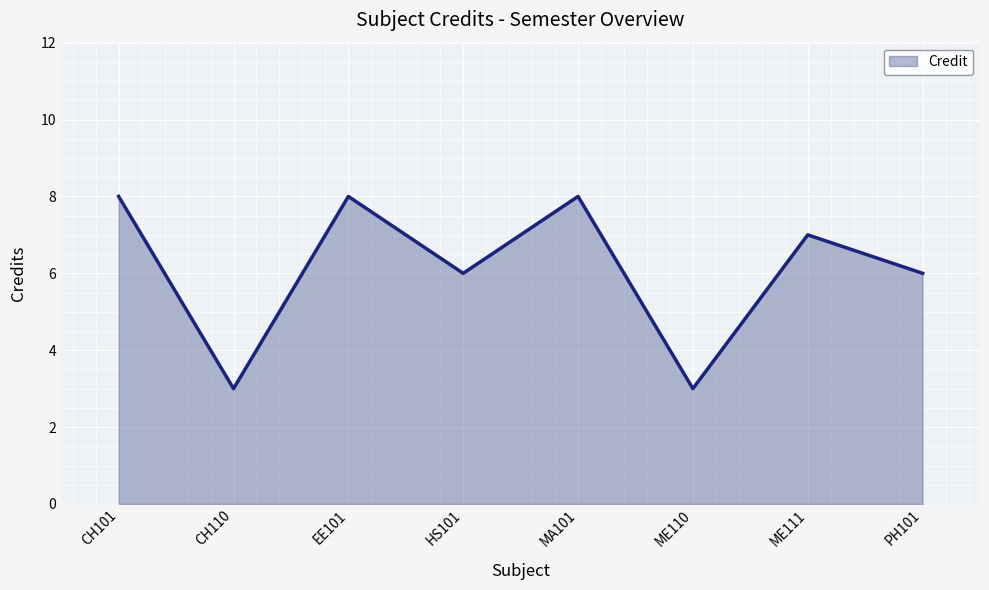

What is the average value?

6